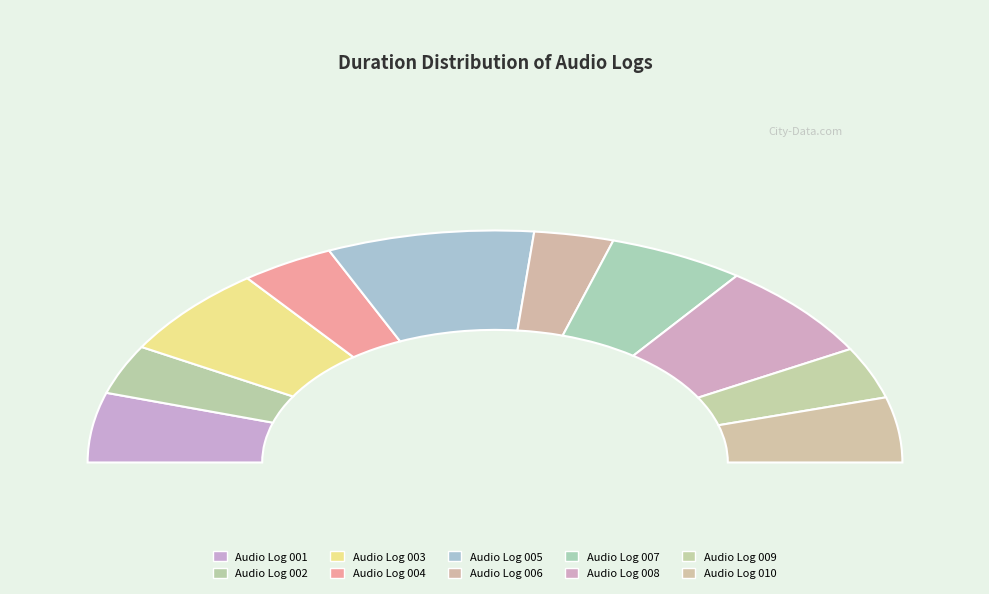

To the nearest percent, what is the average slice percentage?

10%